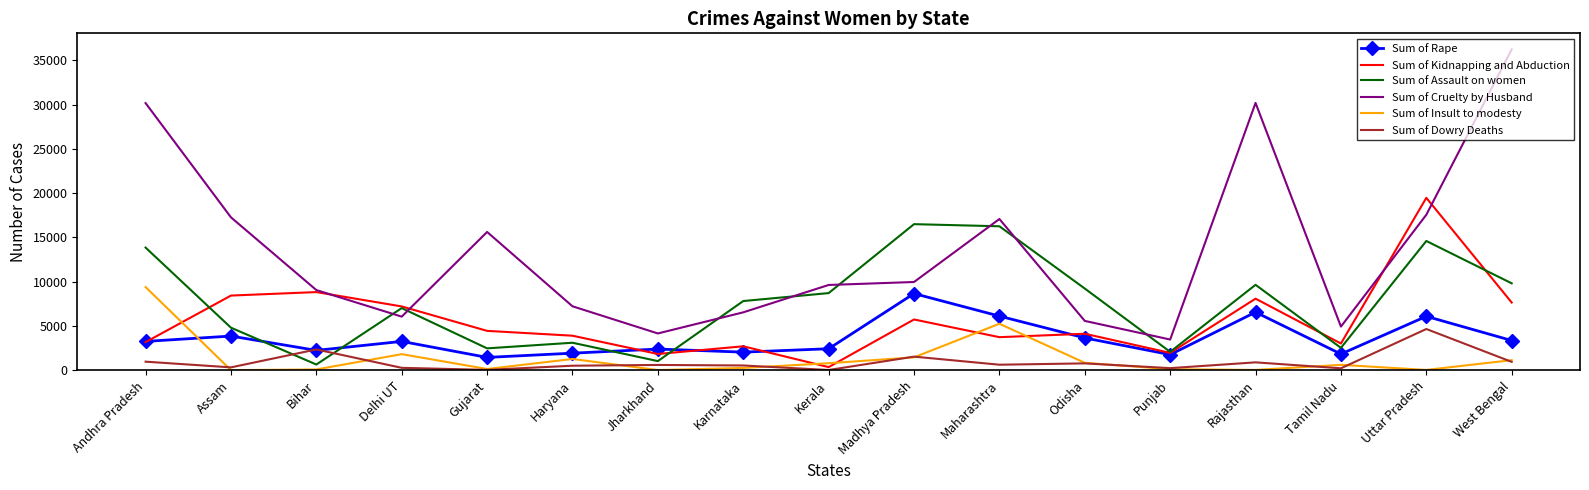

What is the highest value of the Sum of Insult to modesty series?

9404